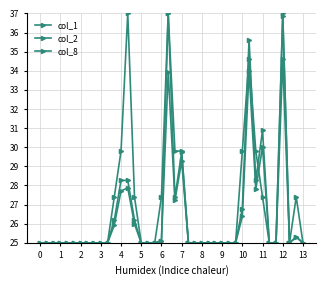

Which series has the largest total across all categories?

col_8